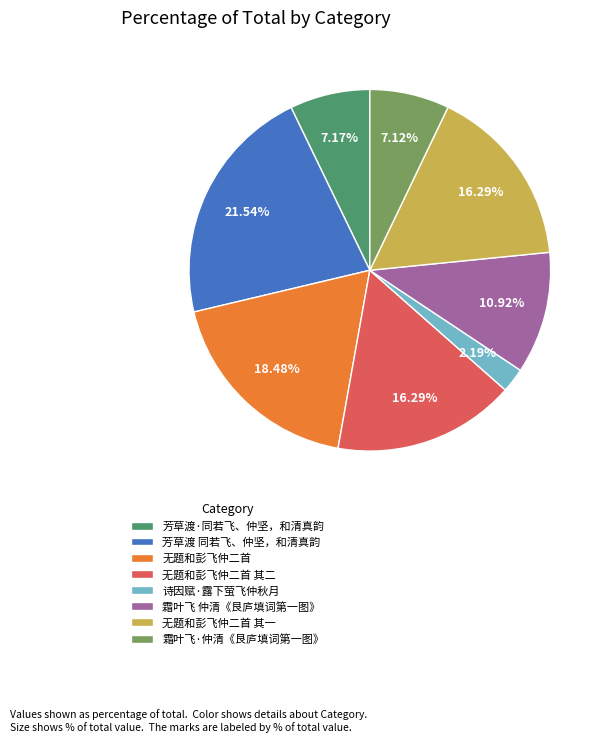

What is the total percentage of 无题和彭飞仲二首 其一 and 无题和彭飞仲二首 其二?

32.6%